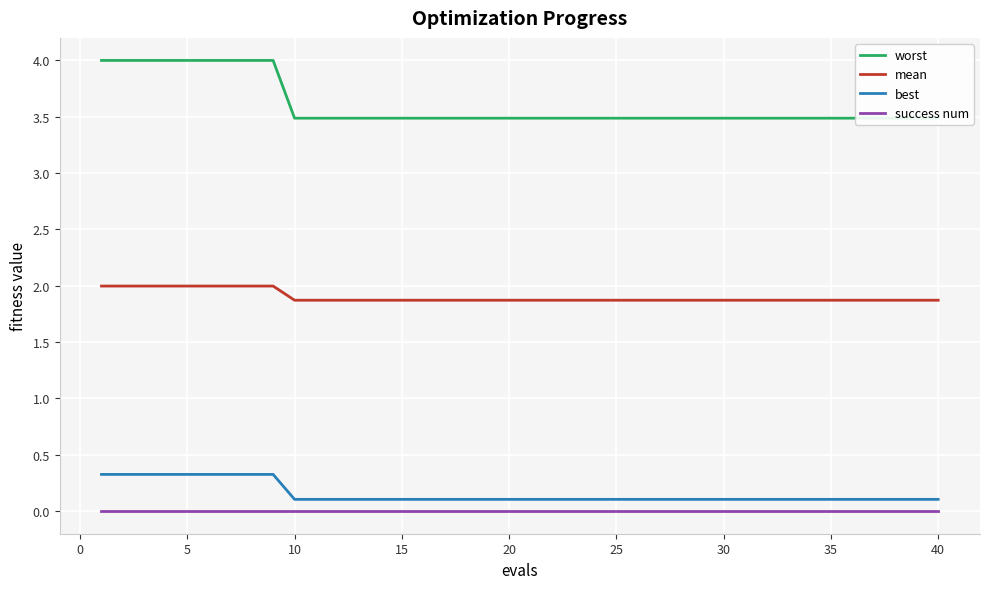

Is this an area chart (filled region under the line)?

No